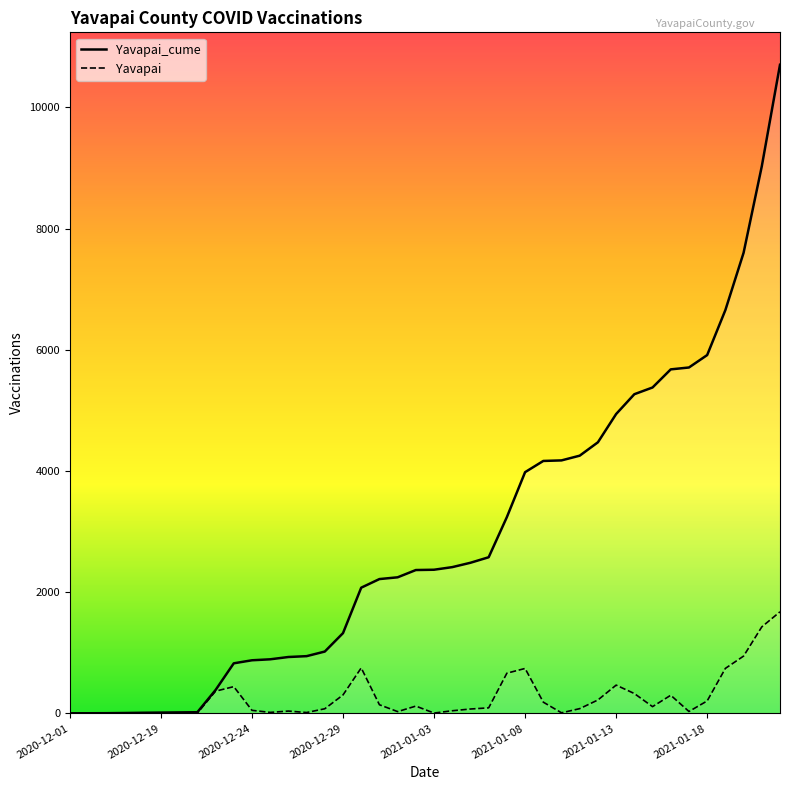

List the series in order of their overall mean, highest first.

Yavapai_cume, Yavapai